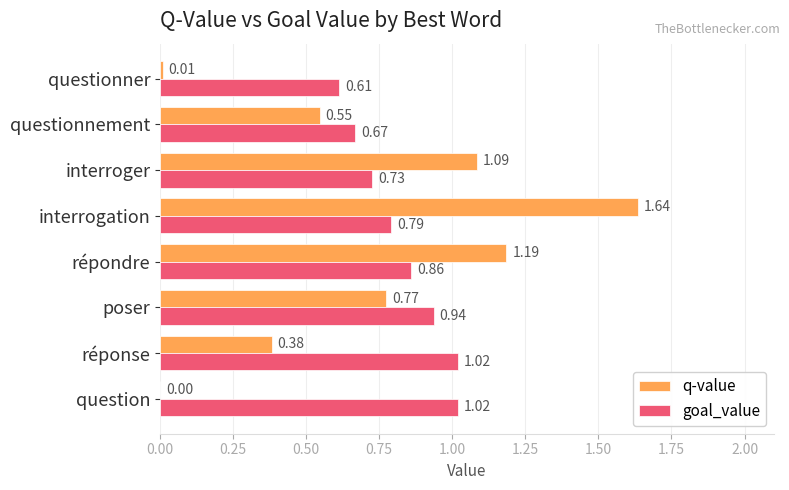

Where is goal_value nearest to the value 0?

questionner